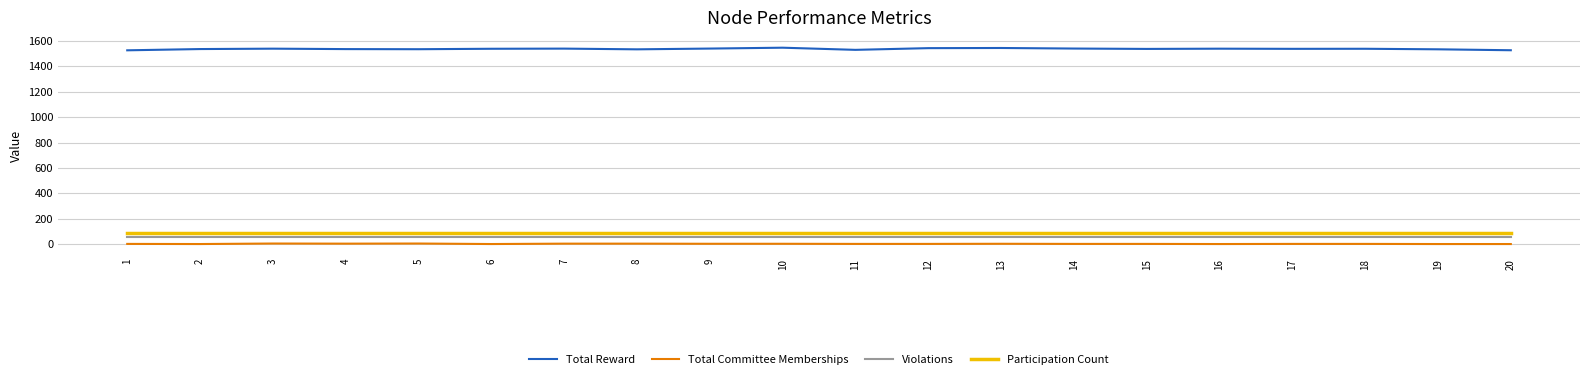

What value does the Total Reward series have at 4?

1535.4